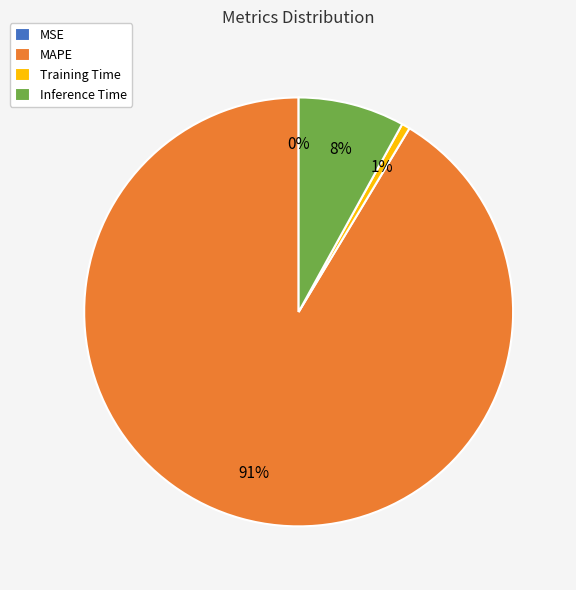

What is the largest slice in the pie chart?

MAPE